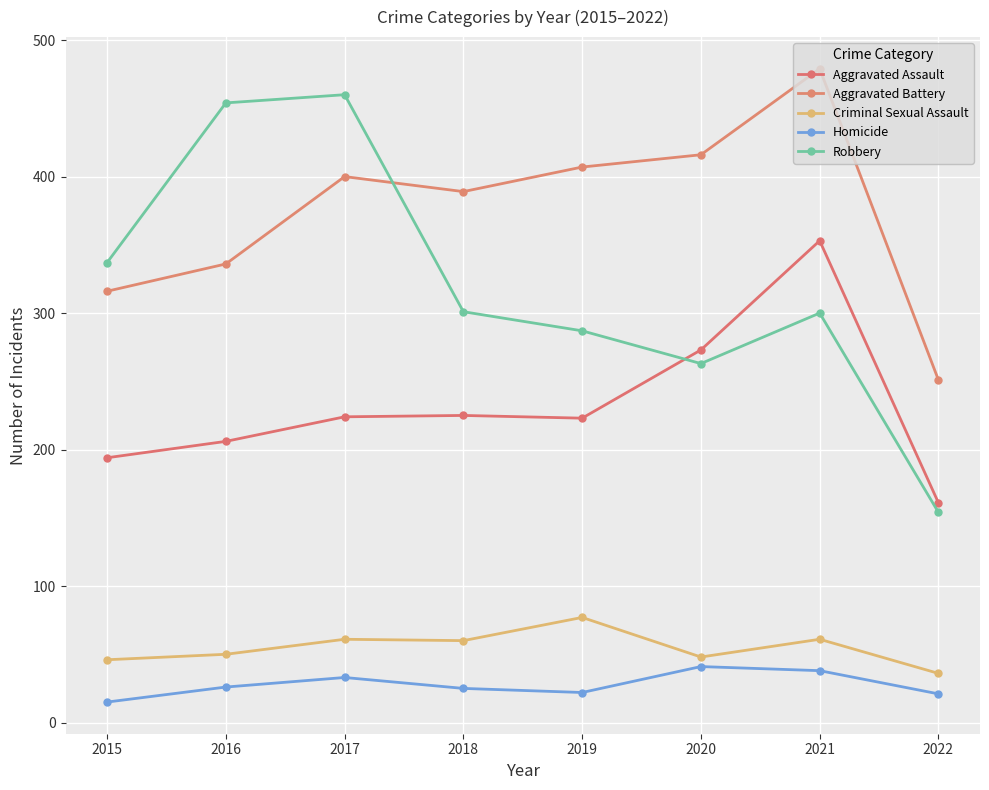

At which label does Criminal Sexual Assault first exceed 60?

2017